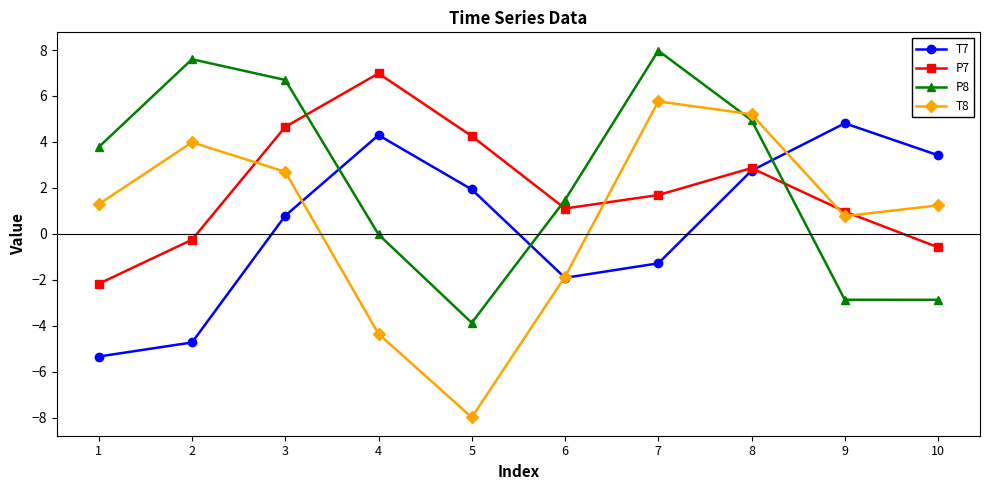

What is the sum of the T8 values at 9 and 4?

-3.6